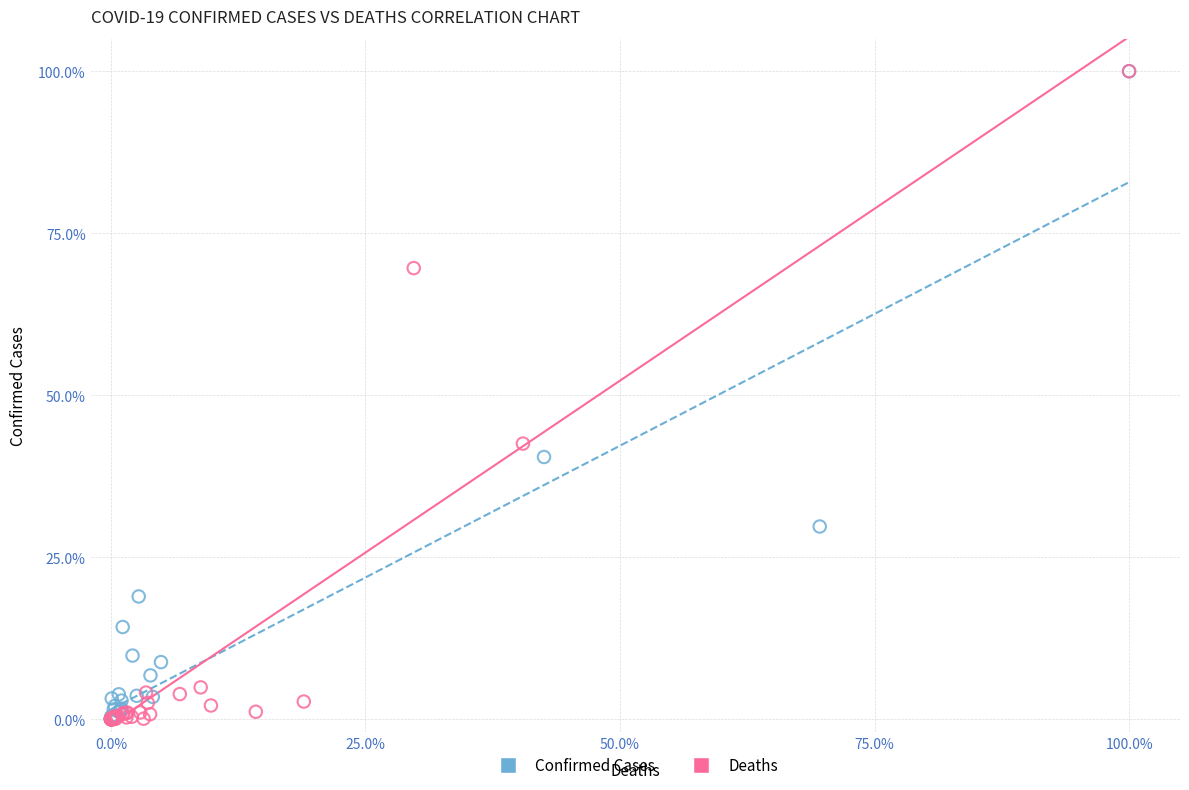

What are all the series names shown in the legend?

Confirmed Cases, Deaths